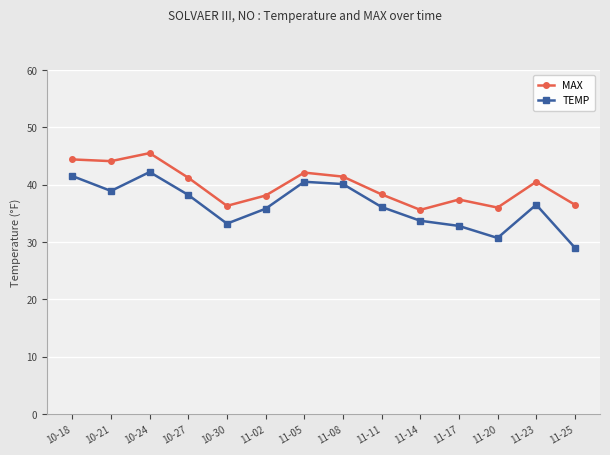

The MAX series shows 44.1 at 10-21. True or false?

True